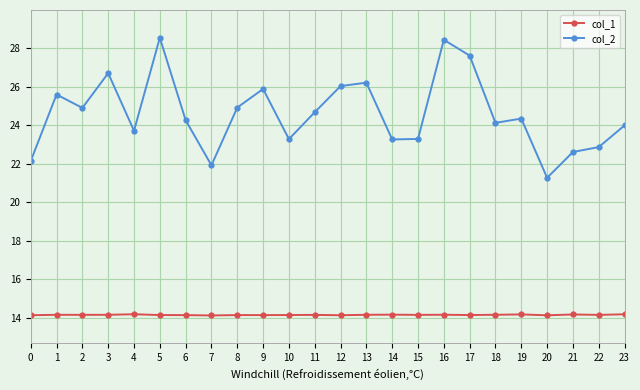

What is the smallest value displayed?

14.1